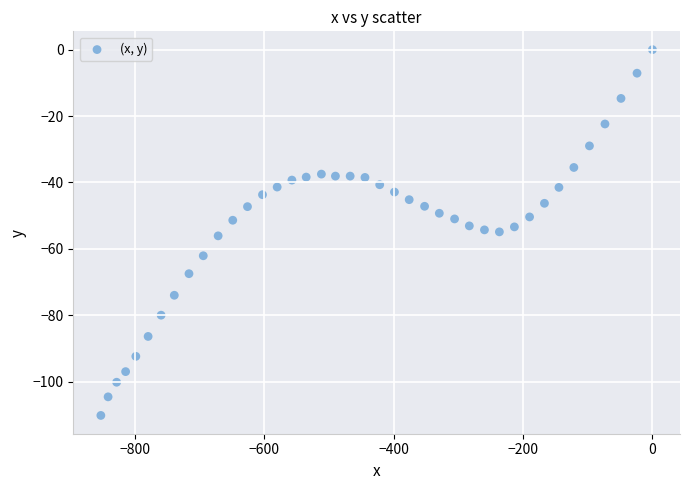

What is the range of X values (max minus min)?

853.1